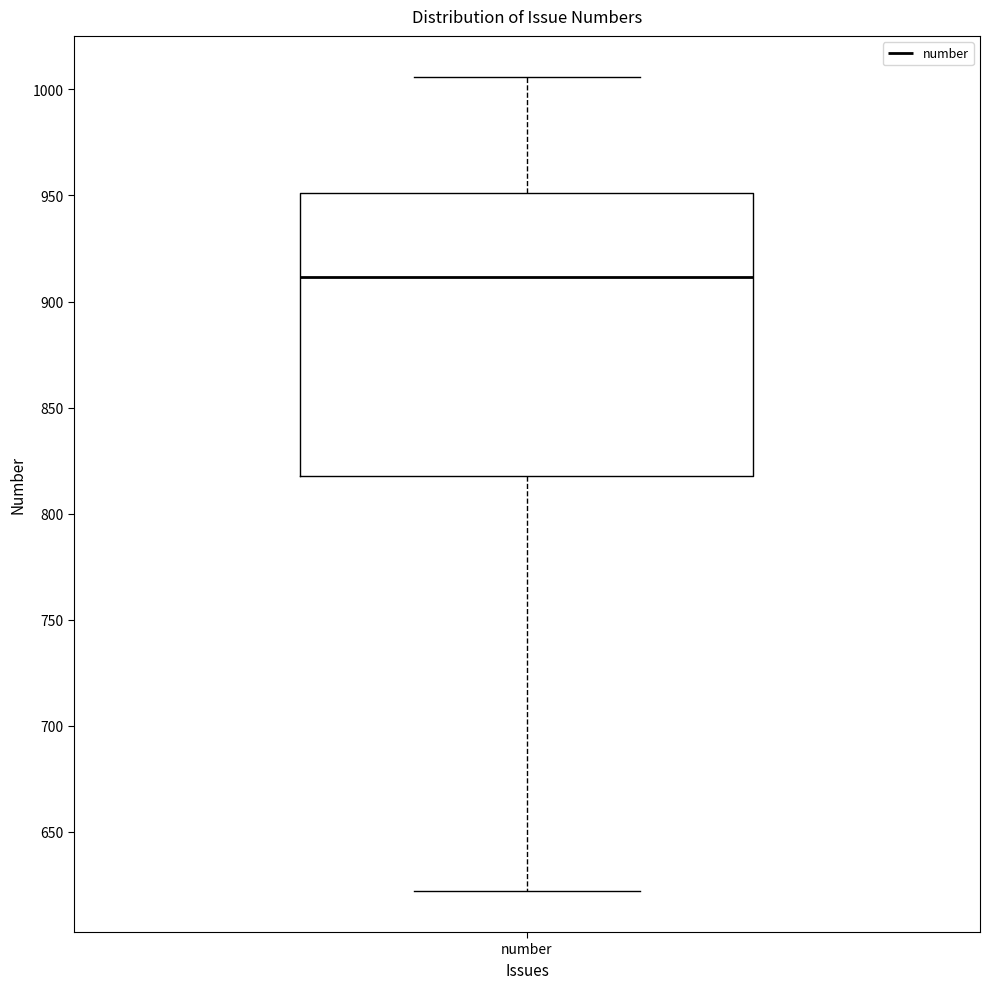

Where does the lower whisker of the box for number end on the y-axis? The values are not printed on the chart, so give them approximately, as read against the axis.

620